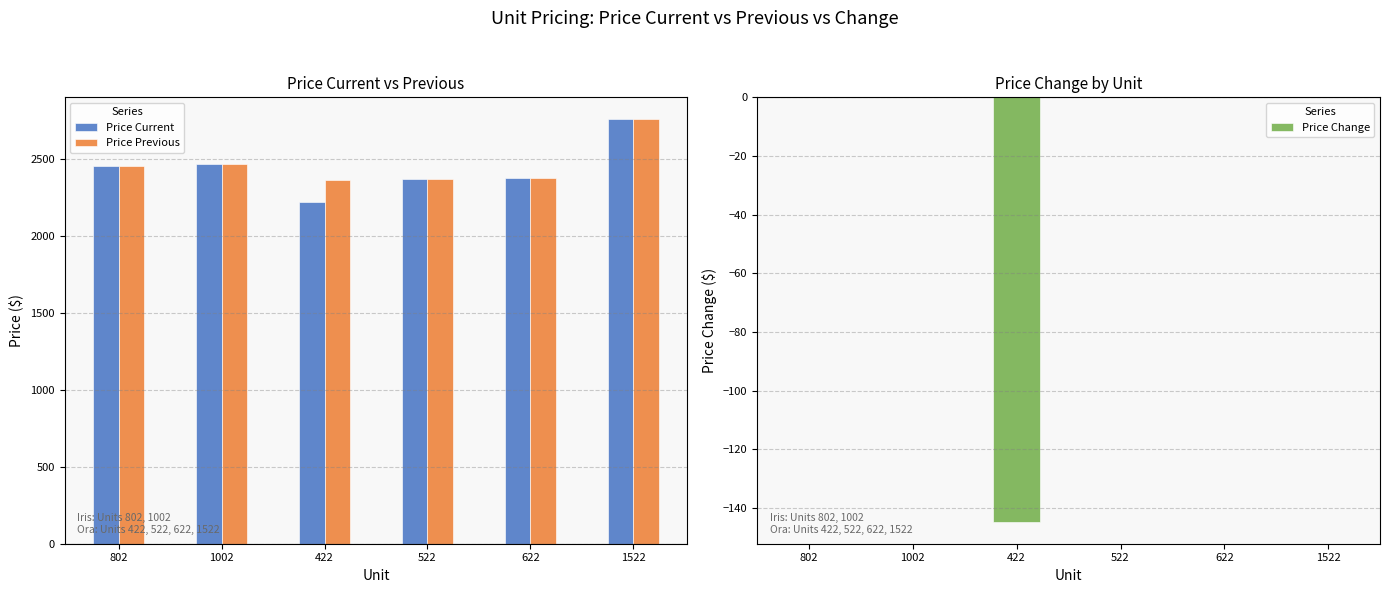

How many distinct data groups are displayed?

2